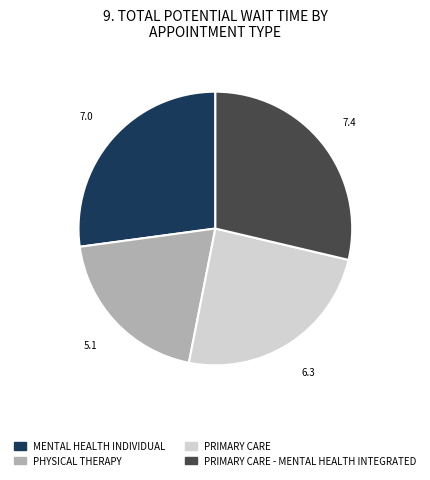

Is there any slice that represents more than half of the pie?

No